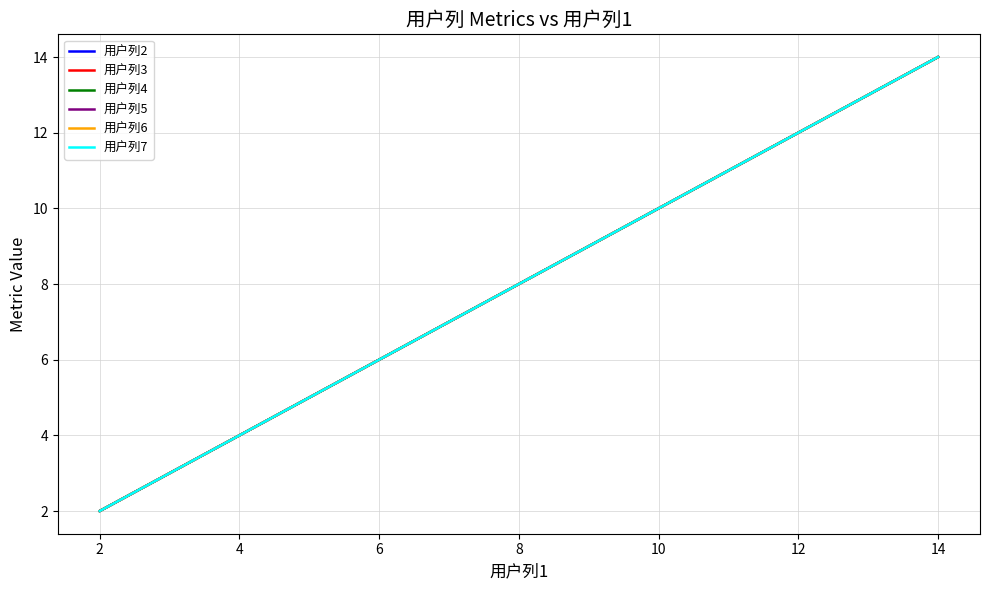

True or false: 用户列2 and 用户列3 cross at least once.

False